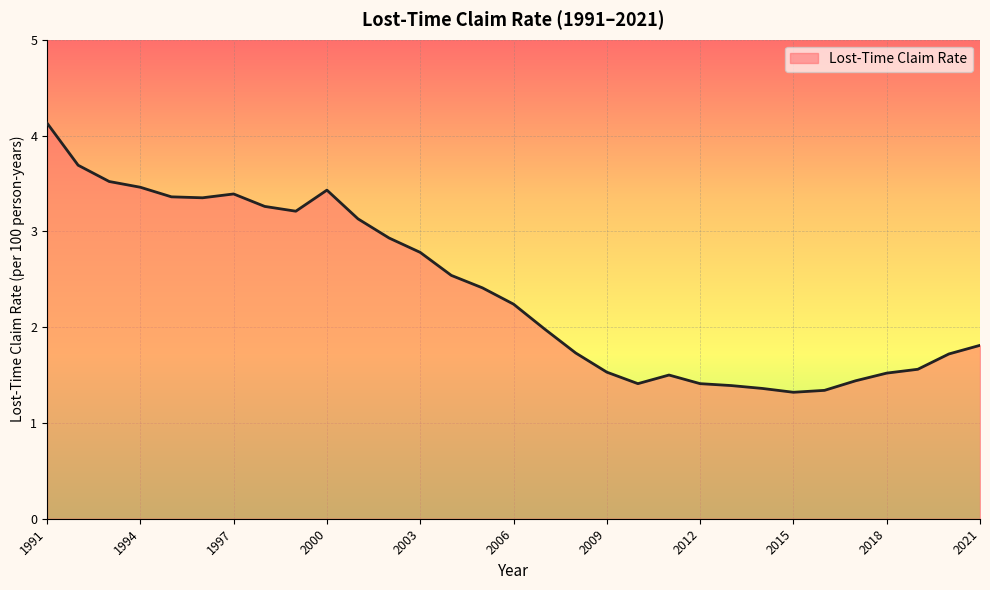

Reading left to right, list all the values displayed in this chart.

4.1	3.7	3.5	3.5	3.4	3.4	3.4	3.3	3.2	3.4	3.1	2.9	2.8	2.5	2.4	2.2	2.0	1.7	1.5	1.4	1.5	1.4	1.4	1.4	1.3	1.3	1.4	1.5	1.6	1.7	1.8